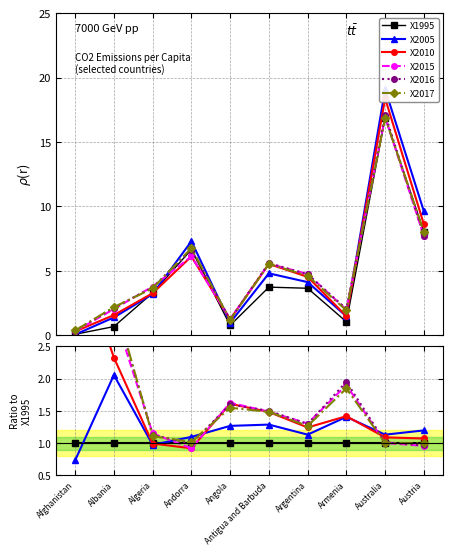

Reading right to left, what are all the values shown in this chart?

X1995: Austria=1.0	Australia=1.0	Armenia=1.0	Argentina=1.0	Antigua and Barbuda=1.0	Angola=1.0	Andorra=1.0	Algeria=1.0	Albania=1.0	Afghanistan=1.0
X2005: Austria=1.2	Australia=1.1	Armenia=1.4	Argentina=1.1	Antigua and Barbuda=1.3	Angola=1.3	Andorra=1.1	Algeria=1.0	Albania=2.1	Afghanistan=0.7
X2010: Austria=1.1	Australia=1.1	Armenia=1.4	Argentina=1.2	Antigua and Barbuda=1.5	Angola=1.6	Andorra=0.9	Algeria=1.0	Albania=2.3	Afghanistan=4.1
X2015: Austria=1.0	Australia=1.0	Armenia=1.9	Argentina=1.3	Antigua and Barbuda=1.5	Angola=1.6	Andorra=0.9	Algeria=1.1	Albania=3.0	Afghanistan=4.2
X2016: Austria=1.0	Australia=1.0	Armenia=2.0	Argentina=1.3	Antigua and Barbuda=1.5	Angola=1.6	Andorra=1.0	Algeria=1.1	Albania=3.2	Afghanistan=4.9
X2017: Austria=1.0	Australia=1.0	Armenia=1.8	Argentina=1.3	Antigua and Barbuda=1.5	Angola=1.5	Andorra=1.0	Algeria=1.1	Albania=3.2	Afghanistan=5.1